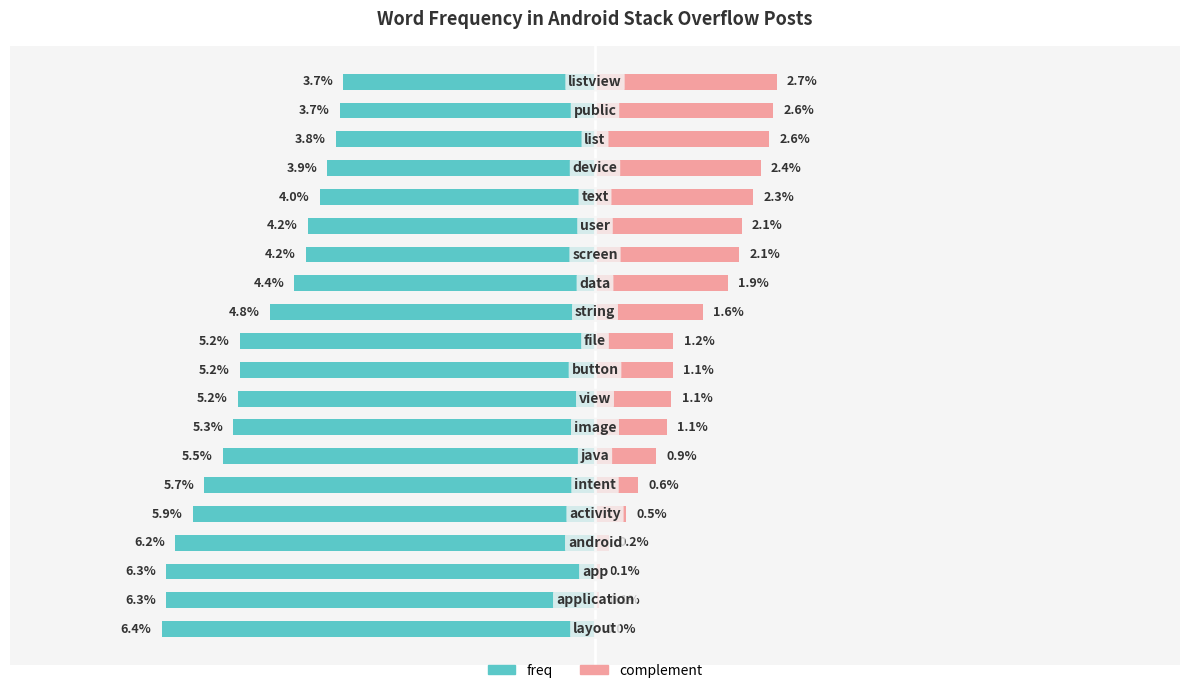

How many categories are shown in the chart?

20